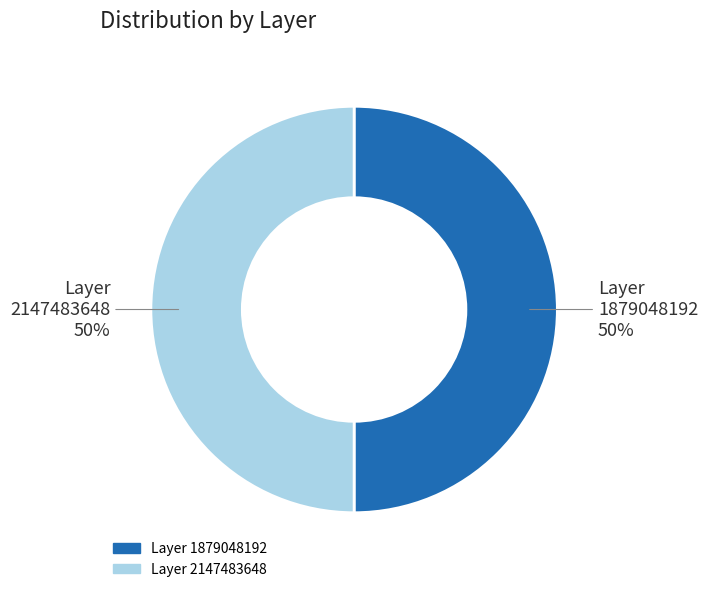

To the nearest percent, what is the average slice percentage?

50%